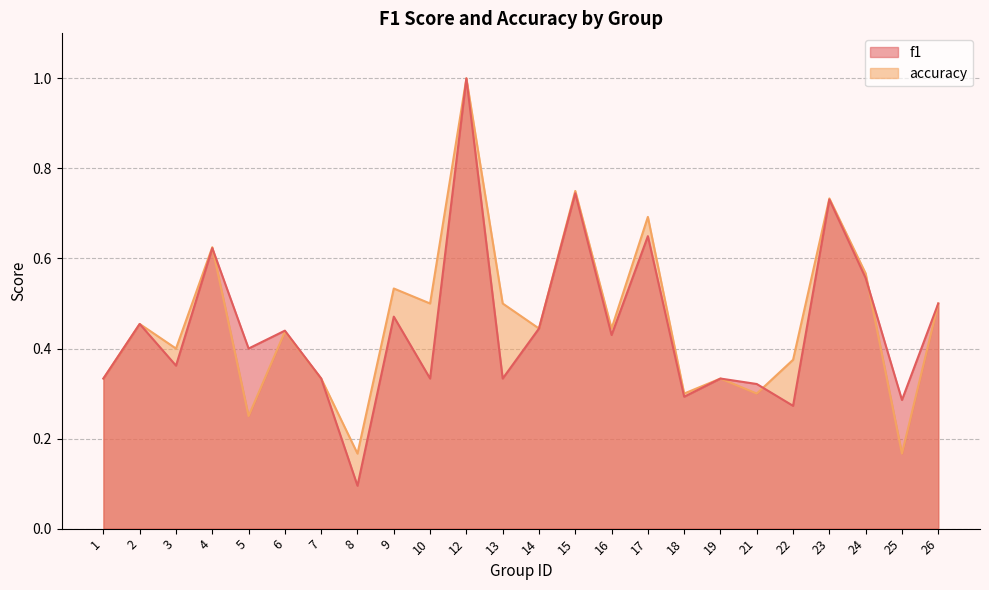

At which label is f1 closest to 0?

8